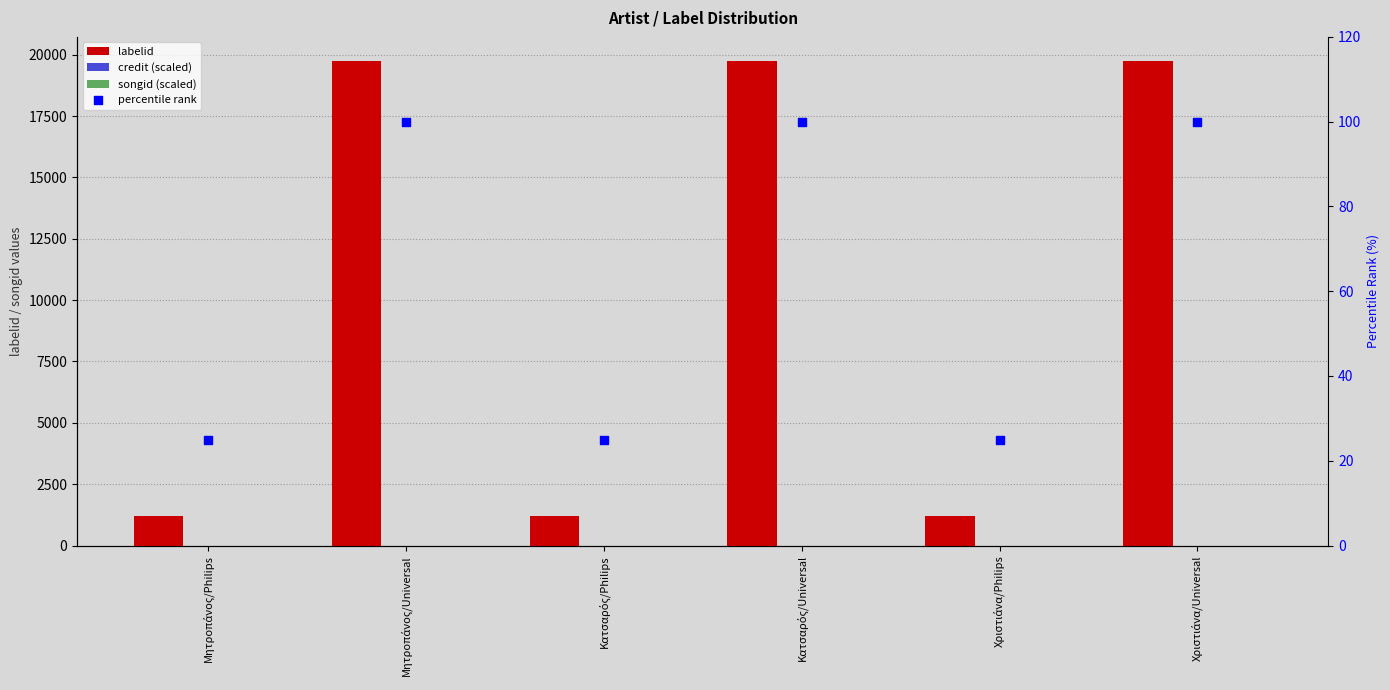

What are all the series names shown in the legend?

labelid, credit (scaled), songid (scaled), percentile rank